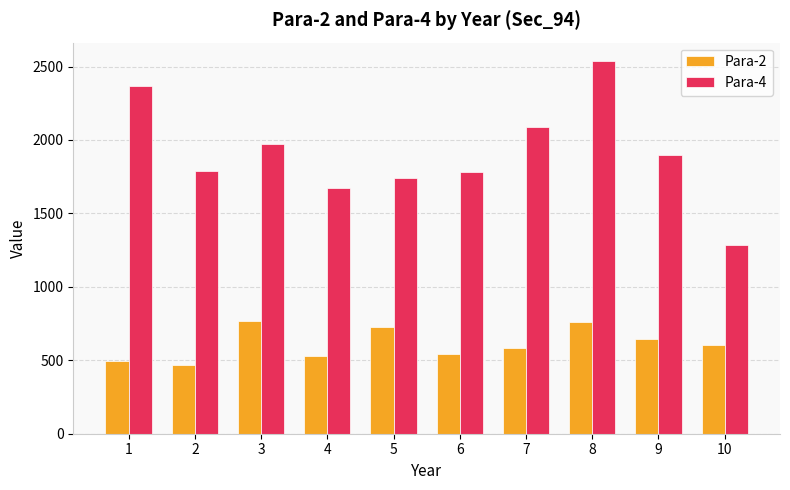

Rank the series at 5 from highest to lowest value.

Para-4, Para-2